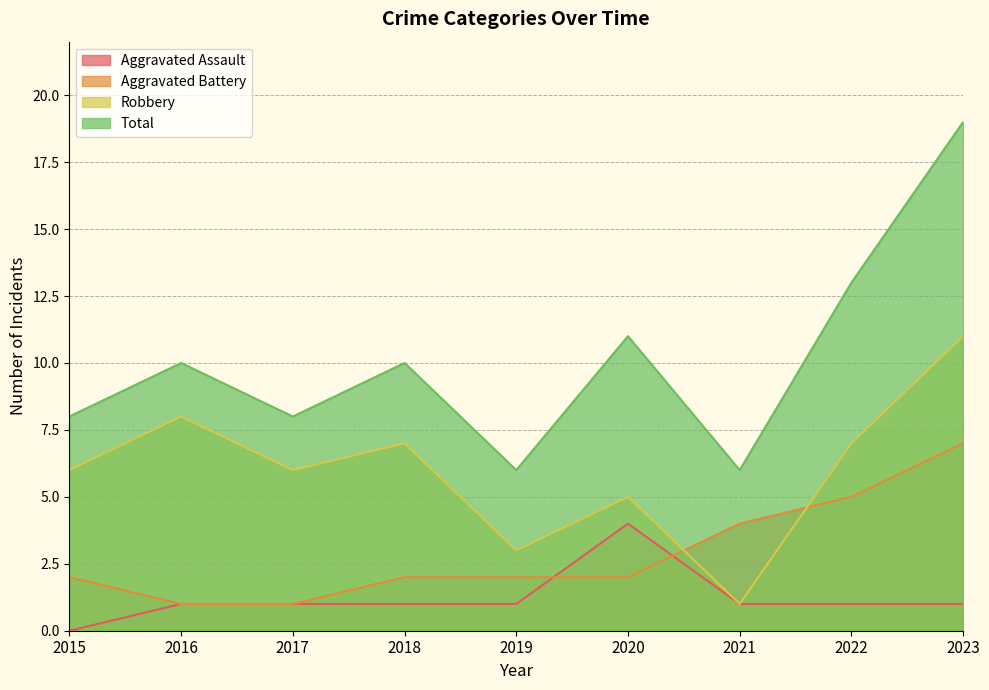

At how many categories does at least one series exceed 17?

1